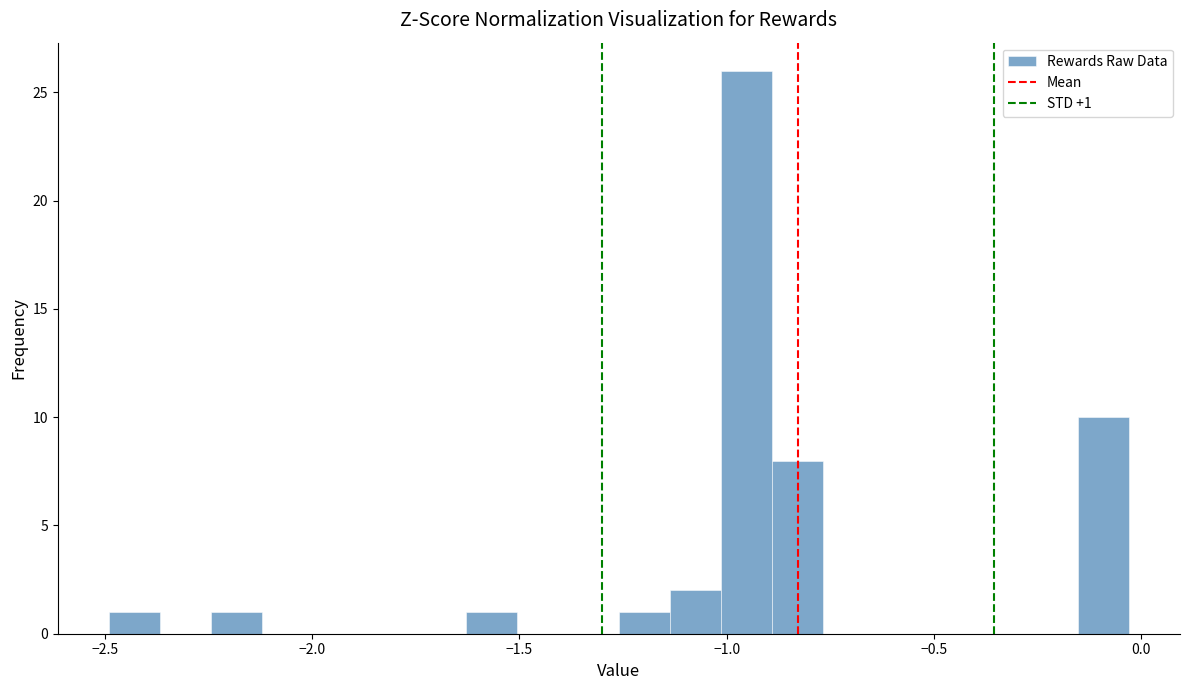

Read against the x-axis, roughly where is the centre of the tallest bar?

-0.95